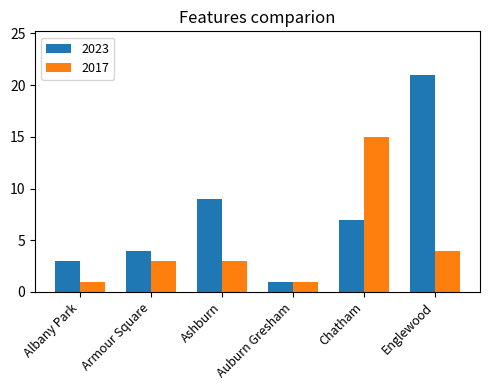

What is the sum of the 2017 values at Englewood and Ashburn?

7